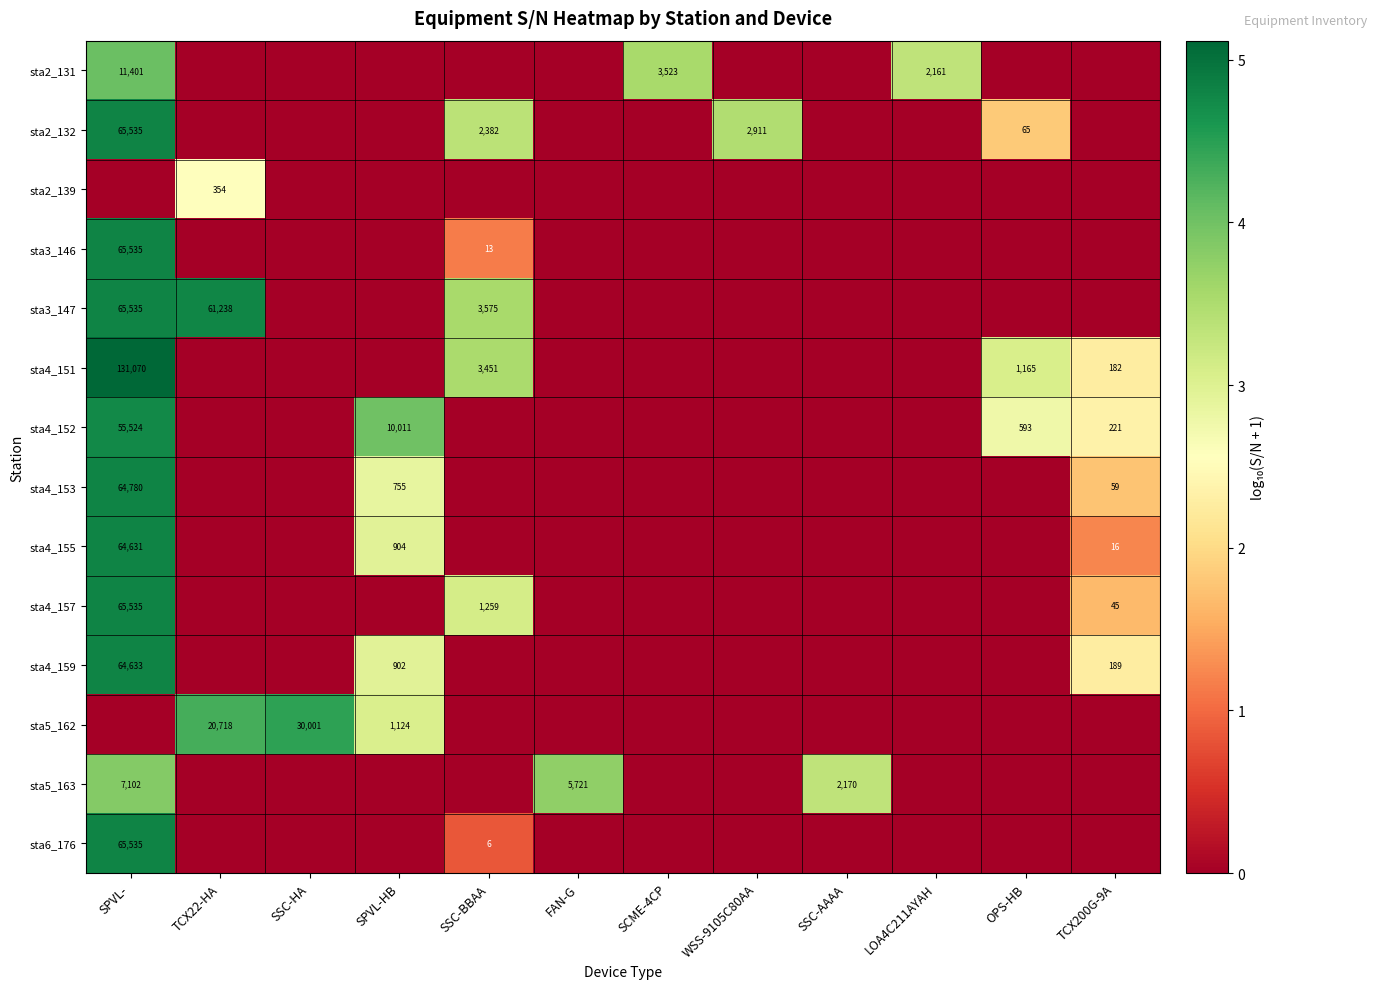

The value of sta2_132 at SSC-BBAA is 2382. True or false?

True